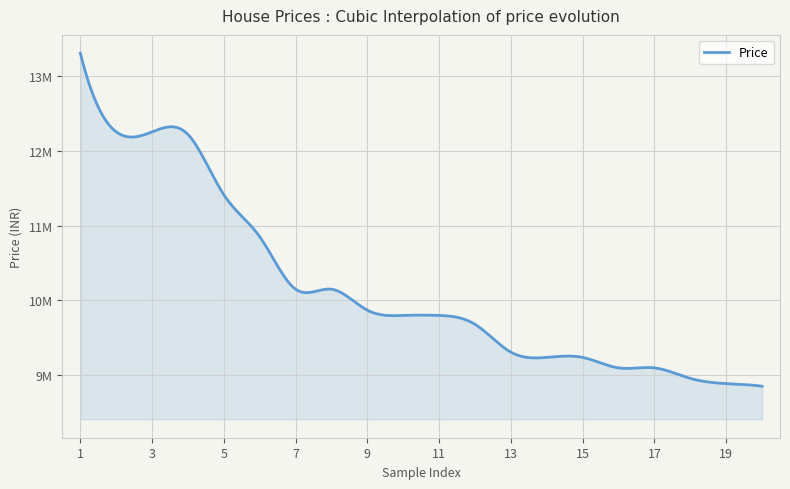

Is this an area chart (filled region under the line)?

Yes